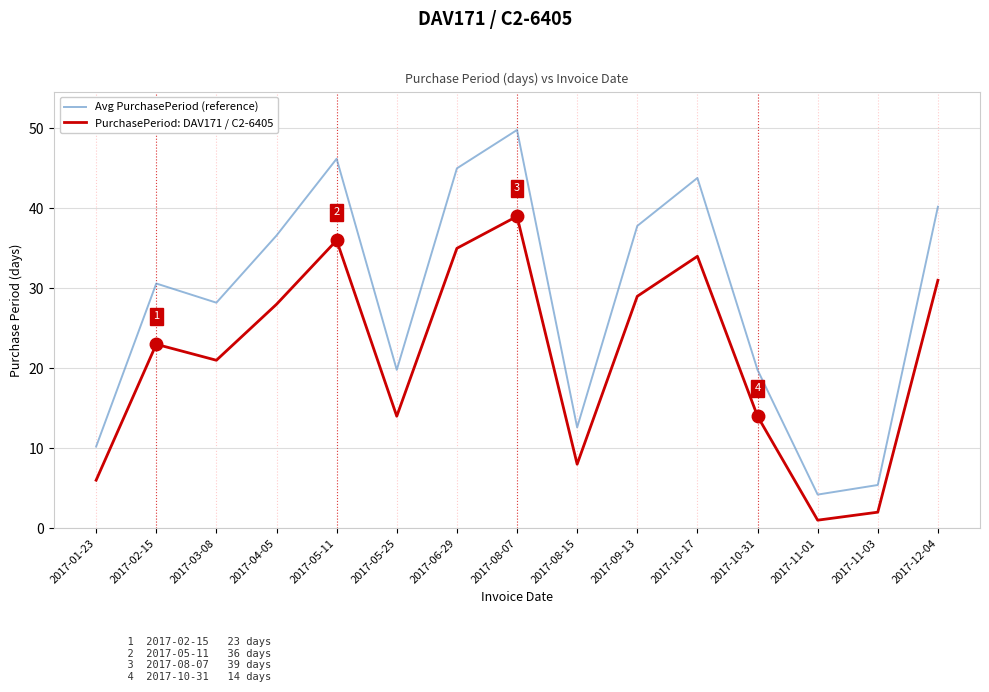

True or false: PurchasePeriod: DAV171 / C2-6405 has a value of 8.0 at 2017-08-15.

True